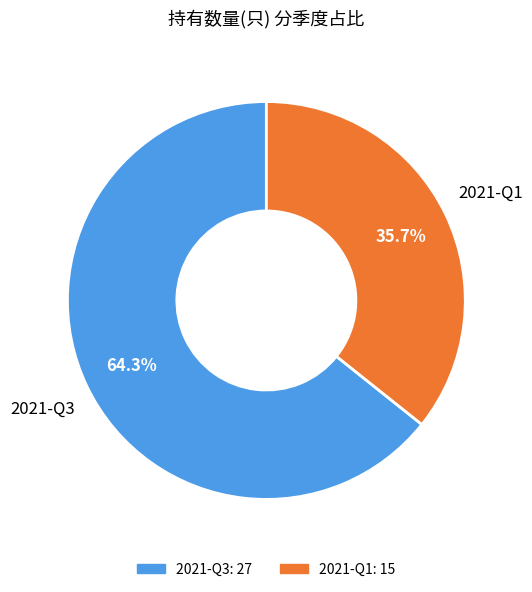

What is the ratio of the value at 2021-Q1 to the value at 2021-Q3?

0.6